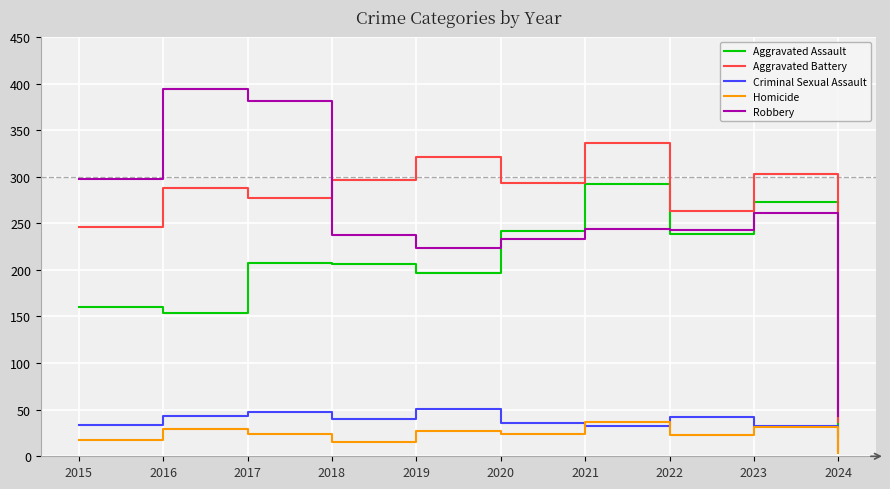

What is the total value across all series at 2024?

113